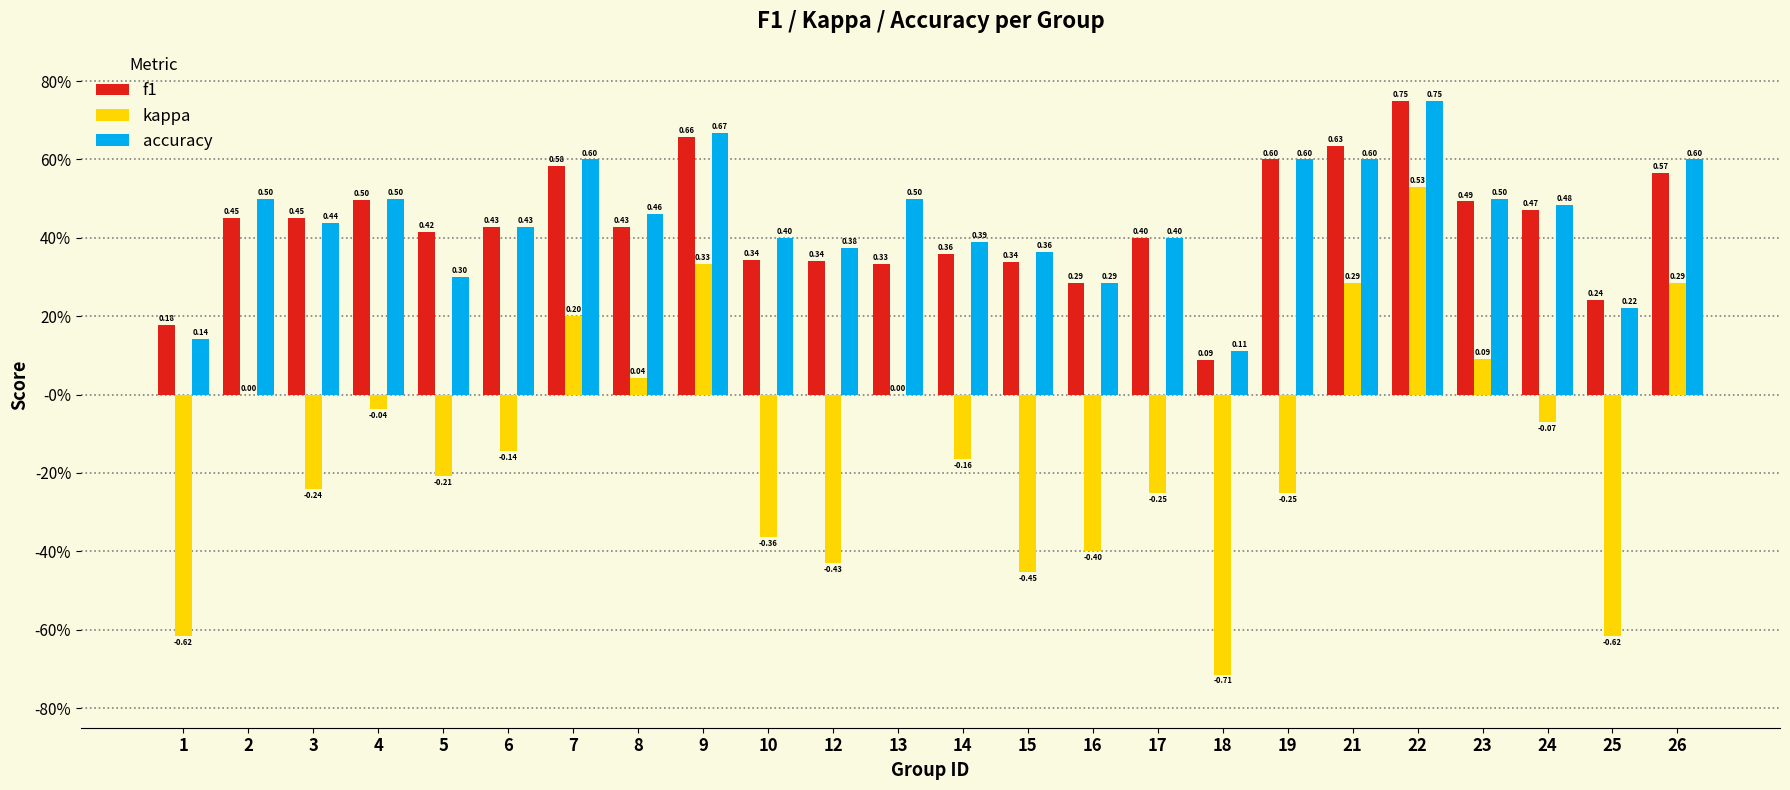

What are all the series names shown in the legend?

f1, kappa, accuracy